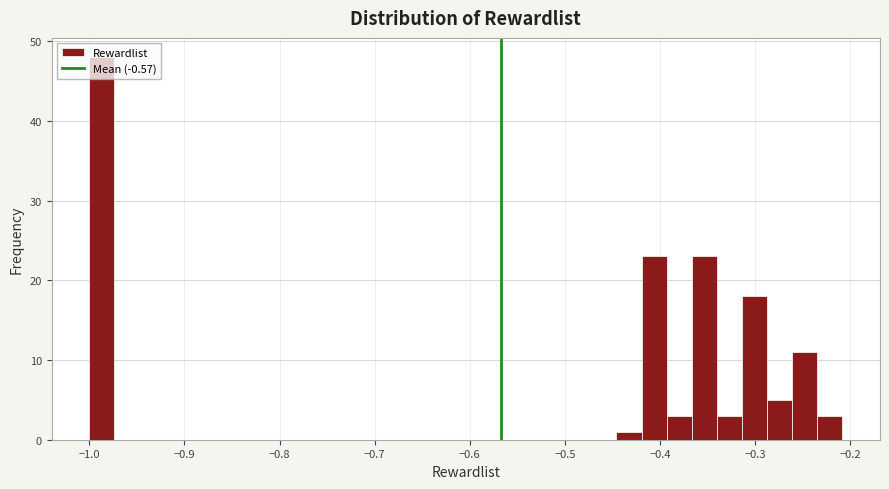

Around what value on the x-axis is the tallest bar? Give the approximate position of its centre, as read against the axis.

-0.99